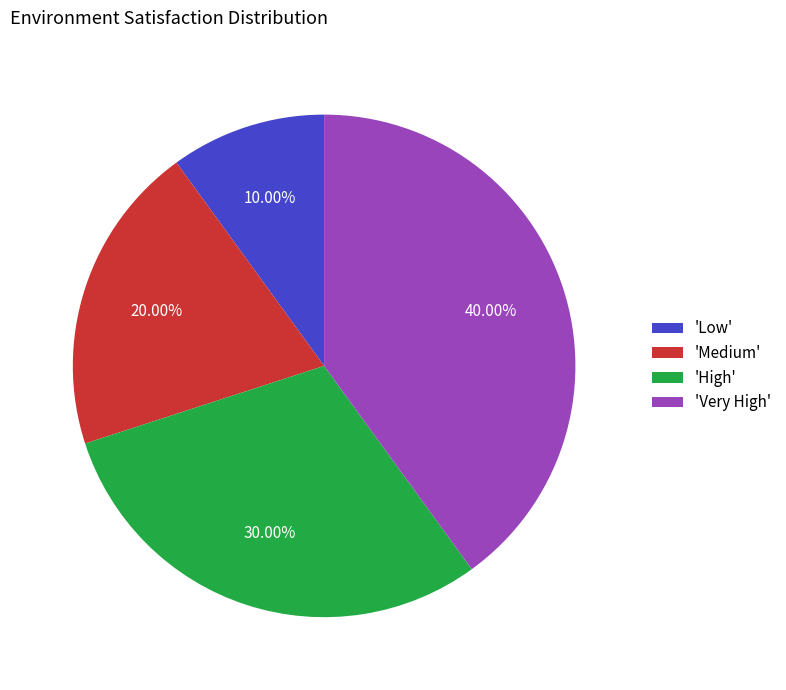

Count the number of slices in the pie.

4